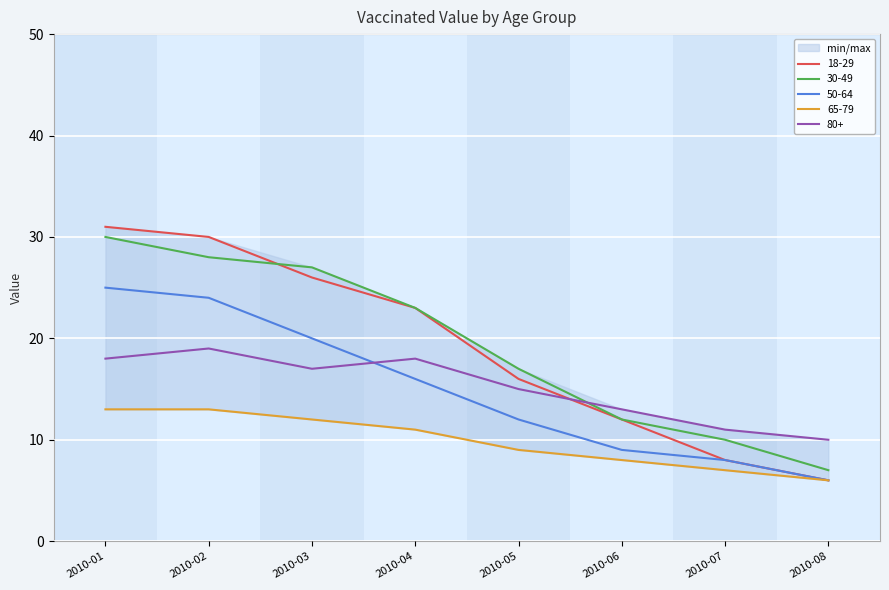

The value of 80+ at 2010-08 is 10. True or false?

True